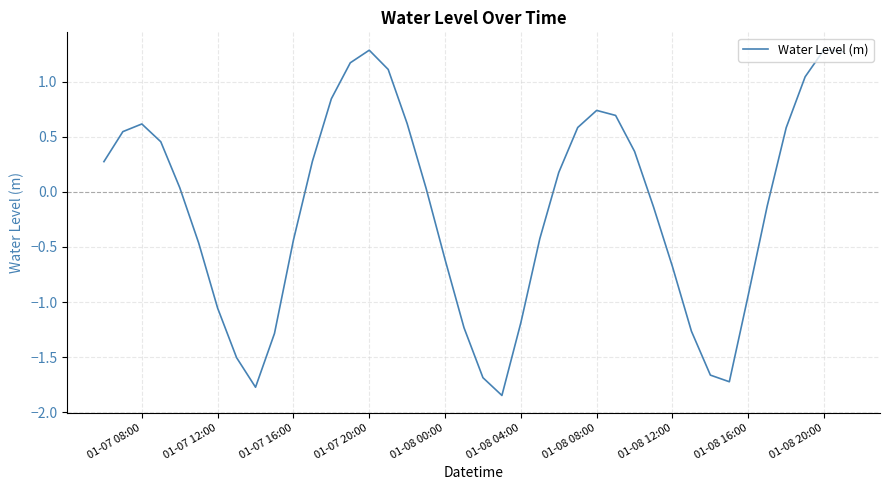

What is the difference between the maximum and minimum values?

3.1